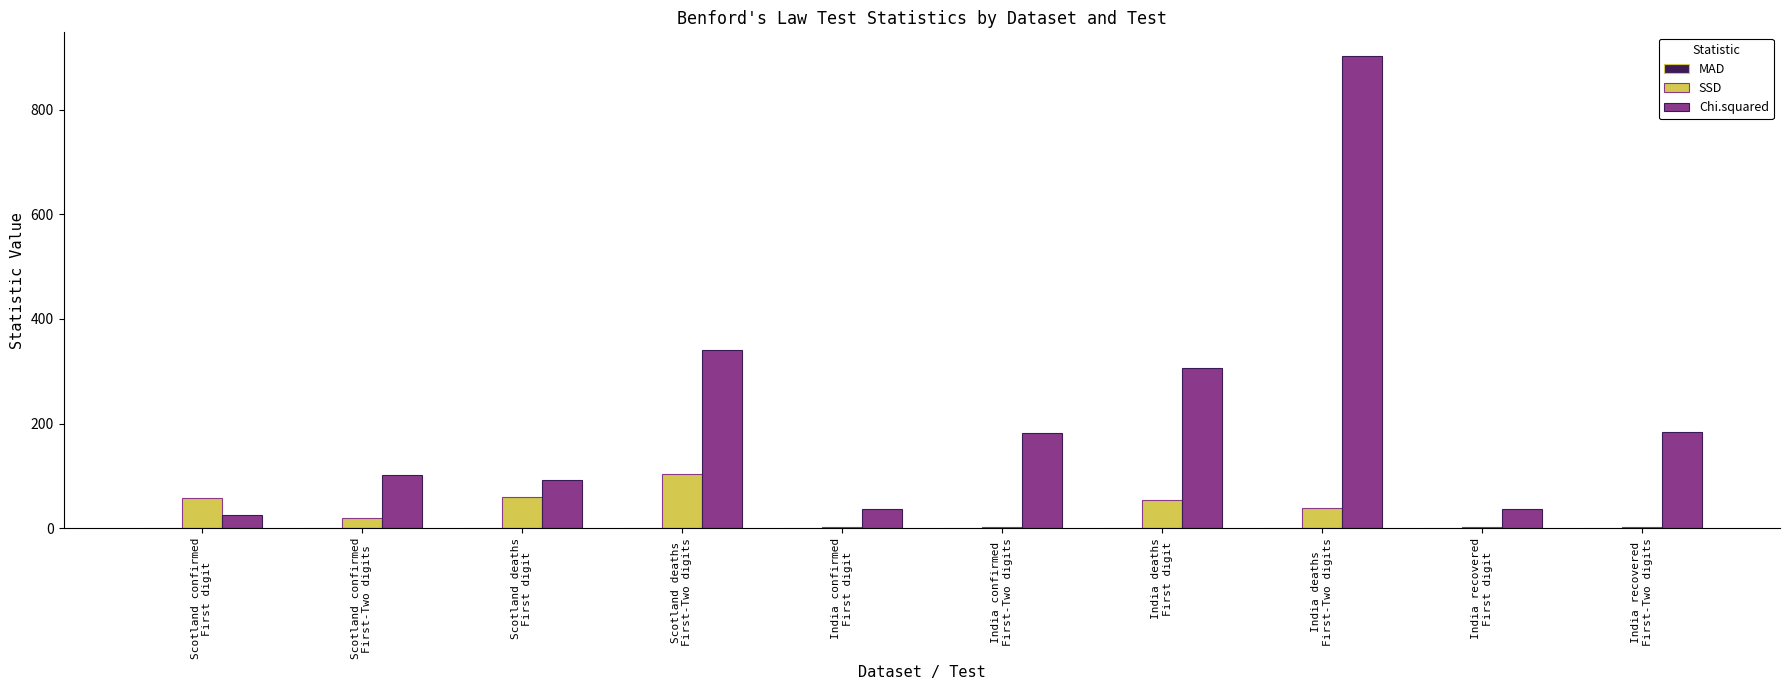

What is the maximum value for SSD?

103.1